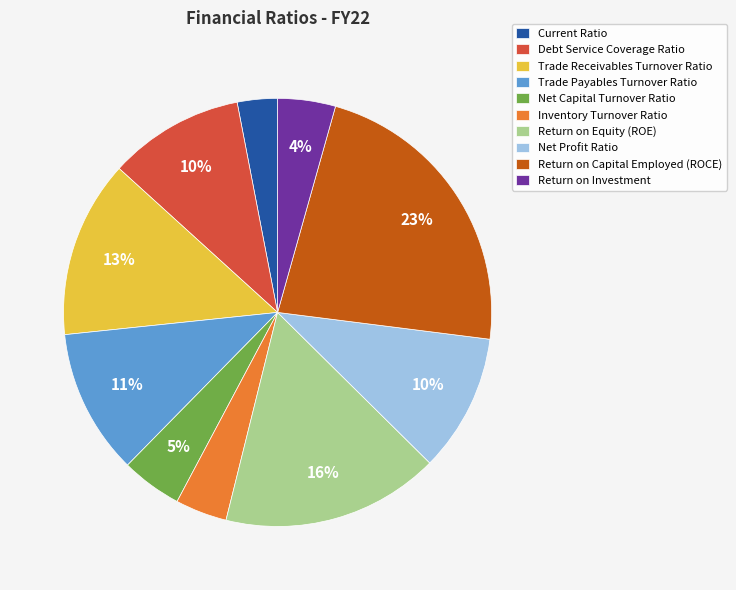

The Debt Service Coverage Ratio slice represents 24% of the pie. True or false?

False